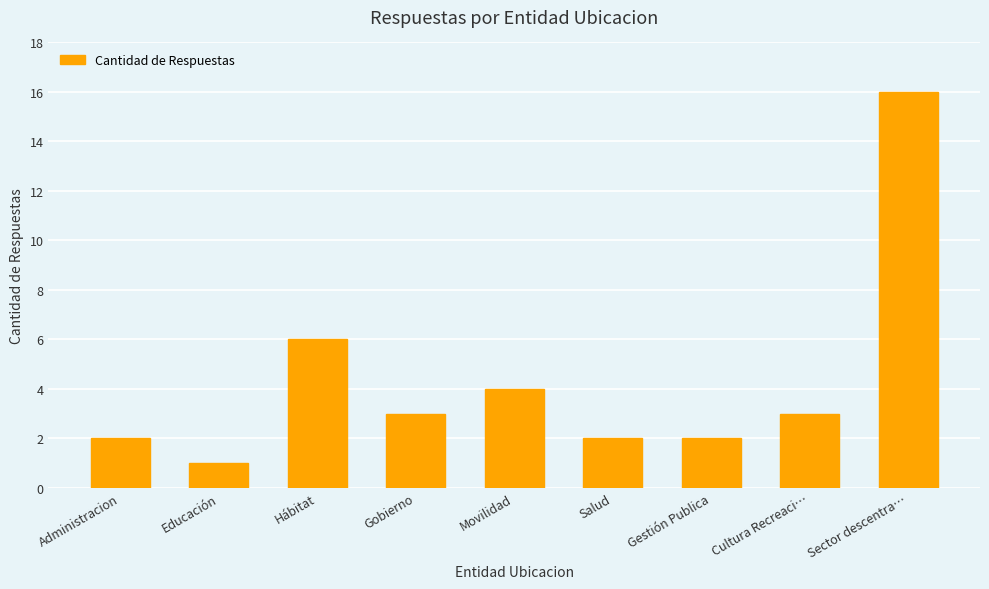

How many distinct data groups are displayed?

1